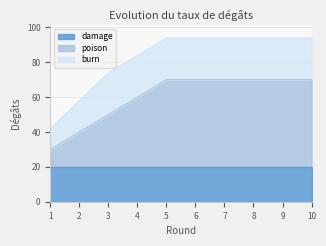

What is the minimum value for damage?

20